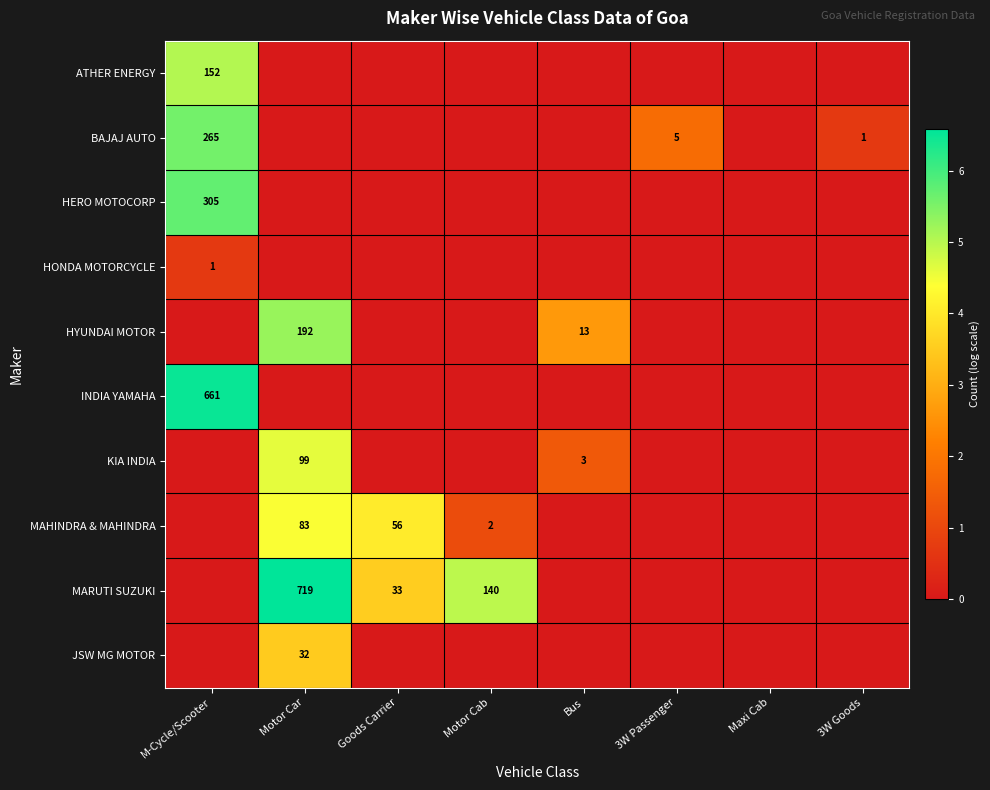

True or false: BAJAJ AUTO has a value of 2 at 3W Passenger.

False